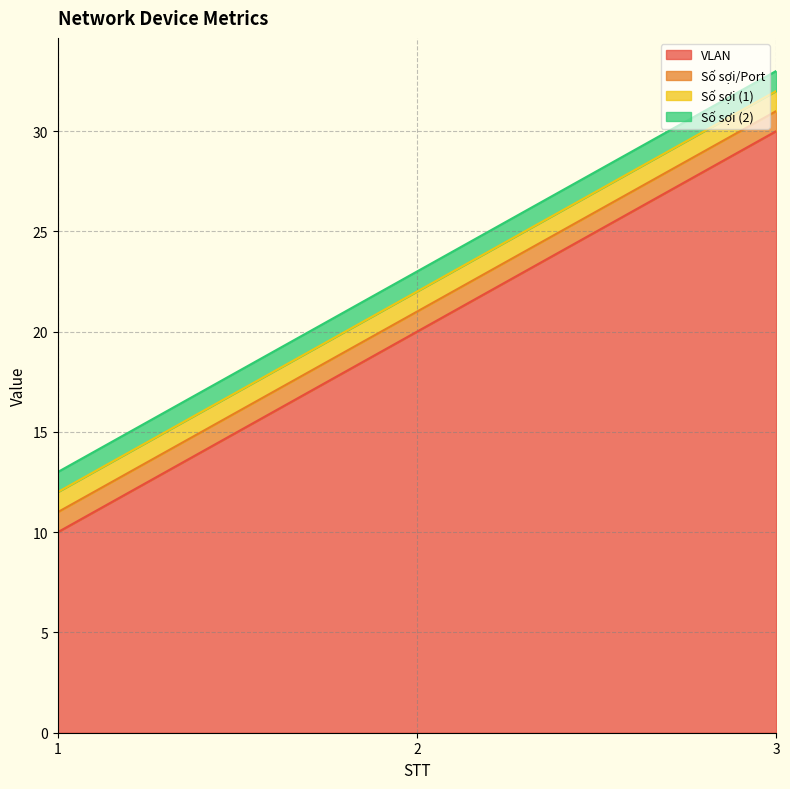

How many categories are shown in the chart?

3